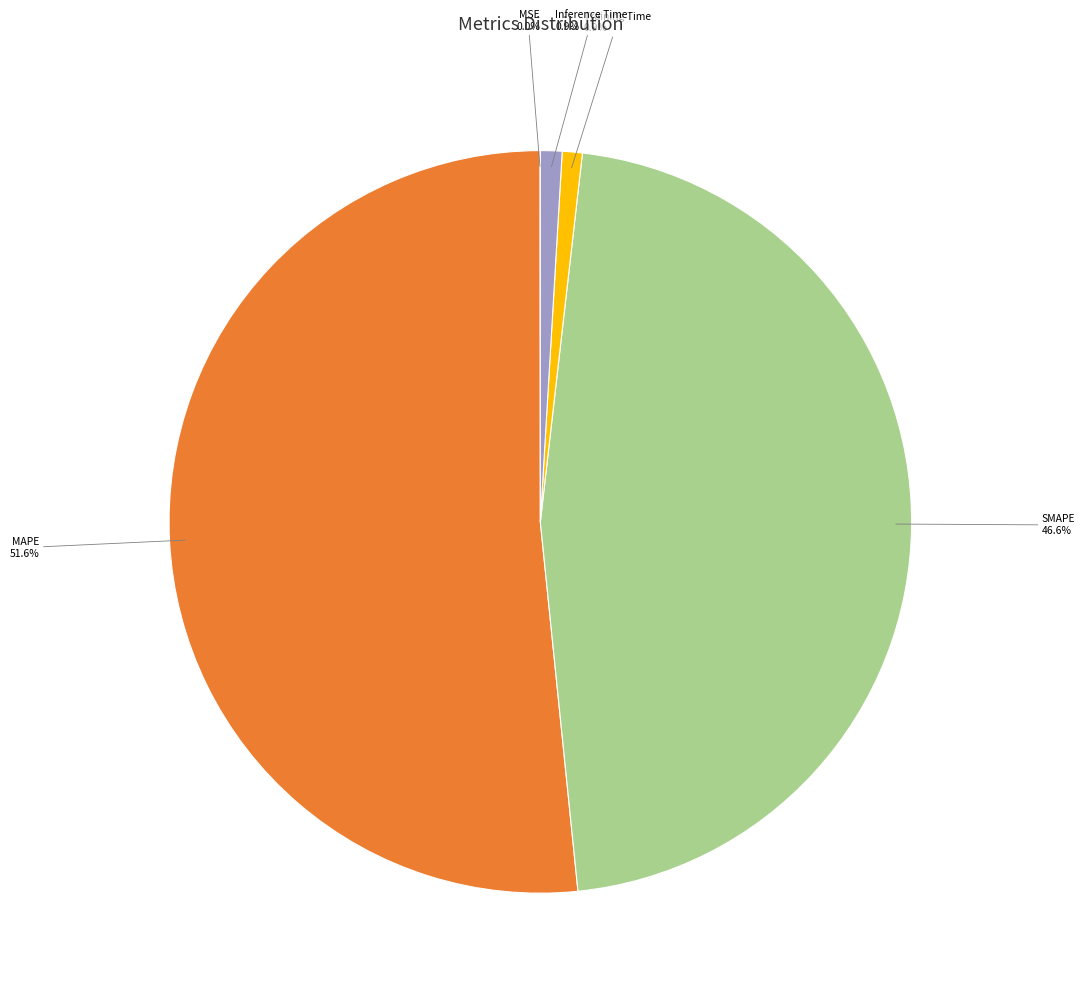

The Inference Time slice represents 1% of the pie. True or false?

True